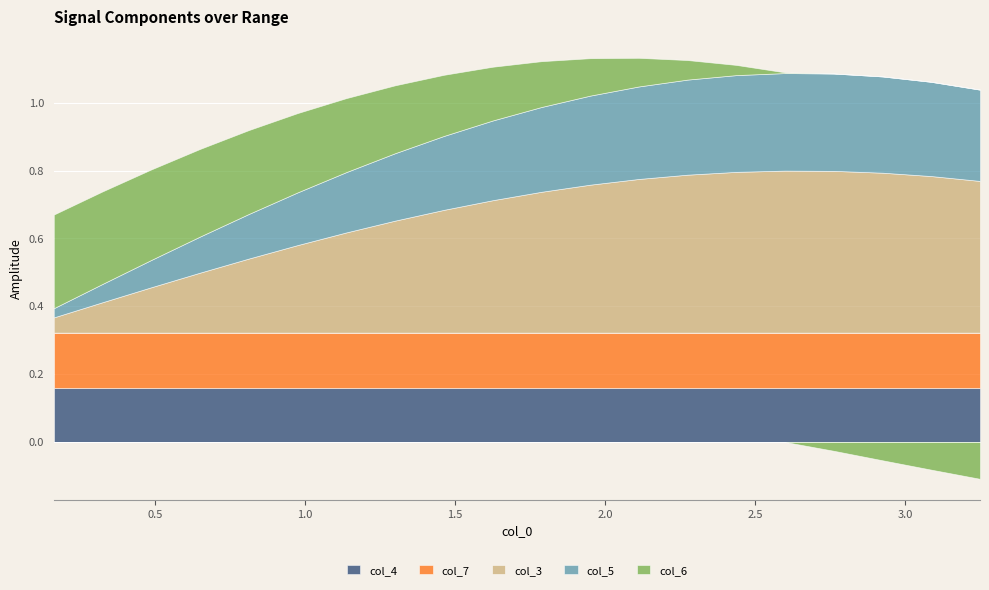

Is it true that col_6 equals 0.2 at 1.1375?

True